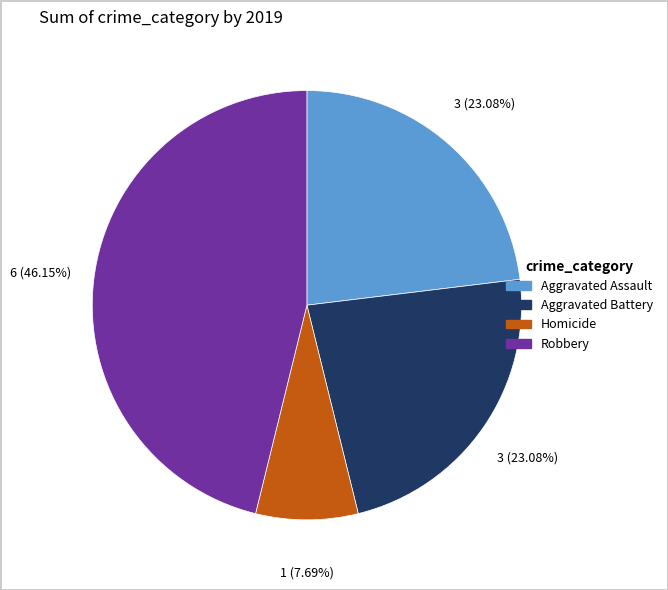

Is there any slice that represents more than half of the pie?

No